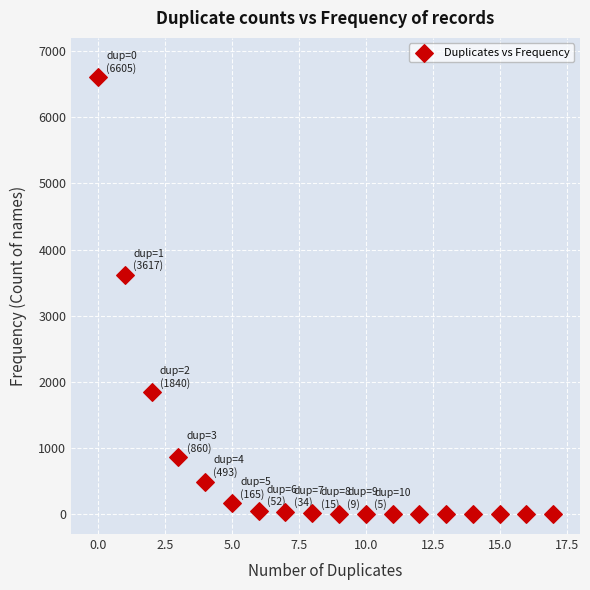

What Y value in the scatter plot is closest to 3302?

3617